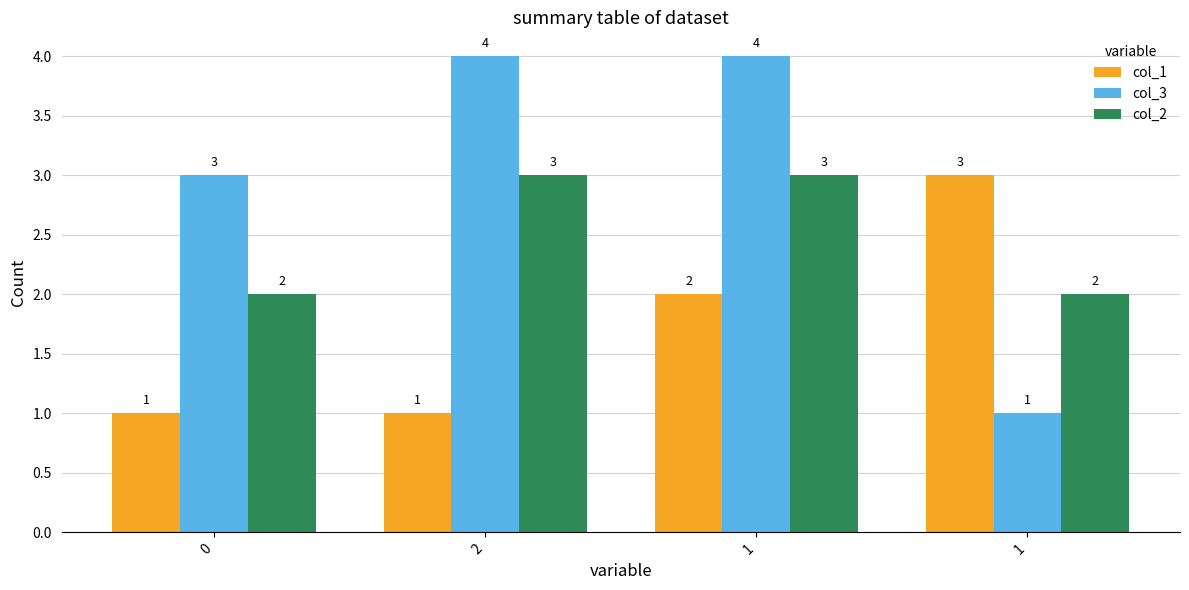

How many bars are there in total?

12